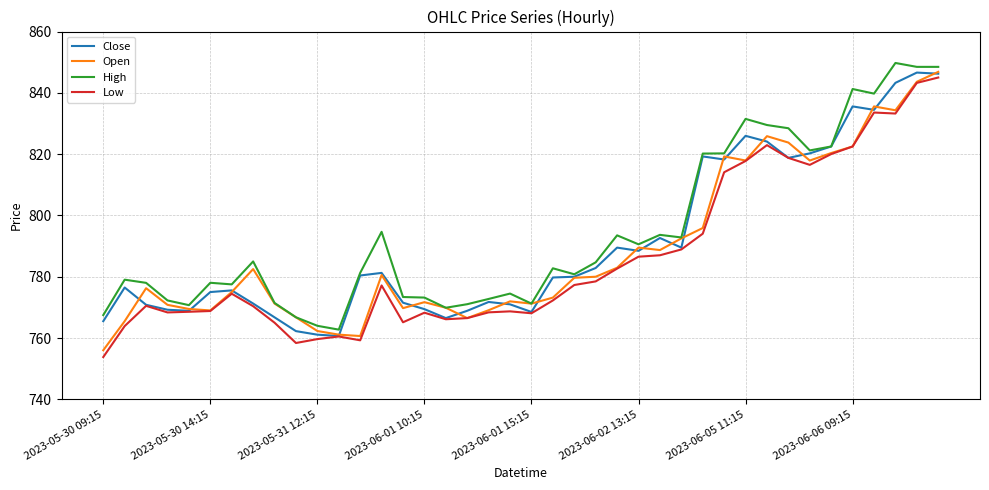

What is the average value of the Low series?

786.1